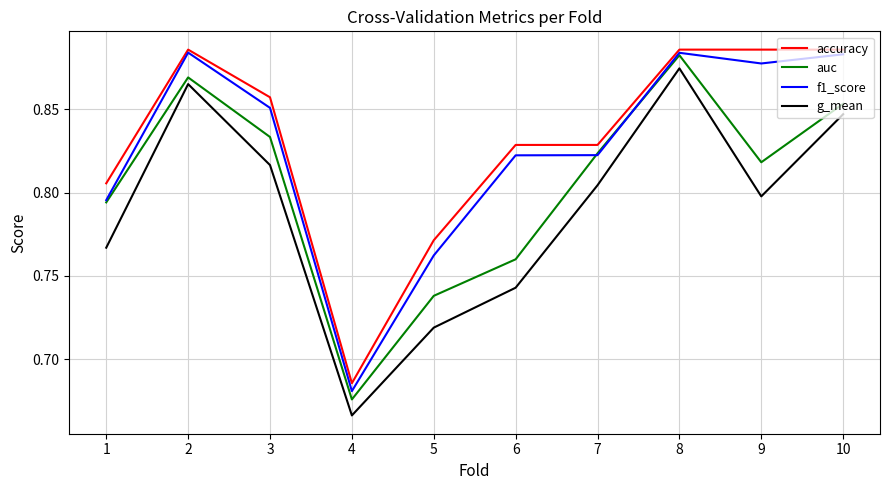

Where is auc nearest to the value 0?

4